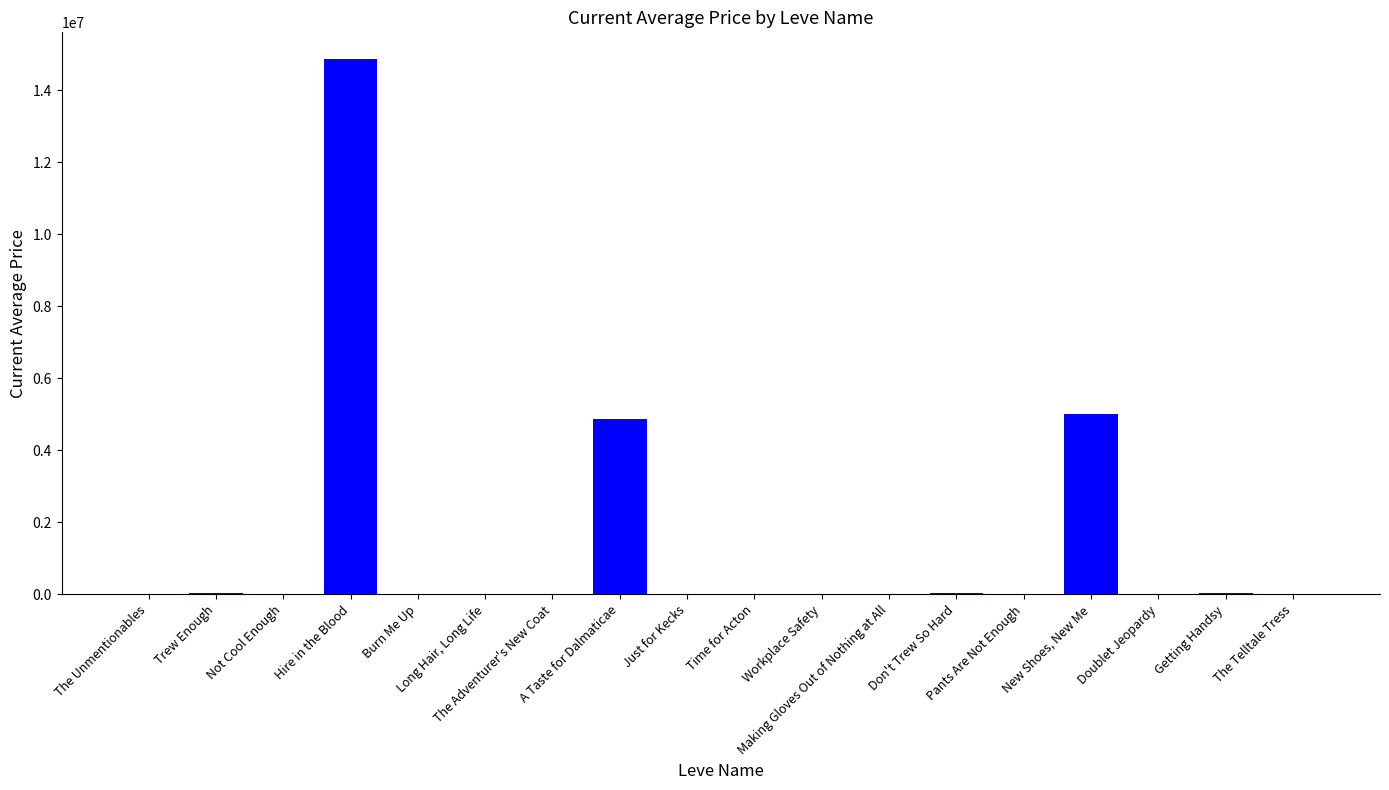

What is the maximum value shown in the chart?

14870000.0